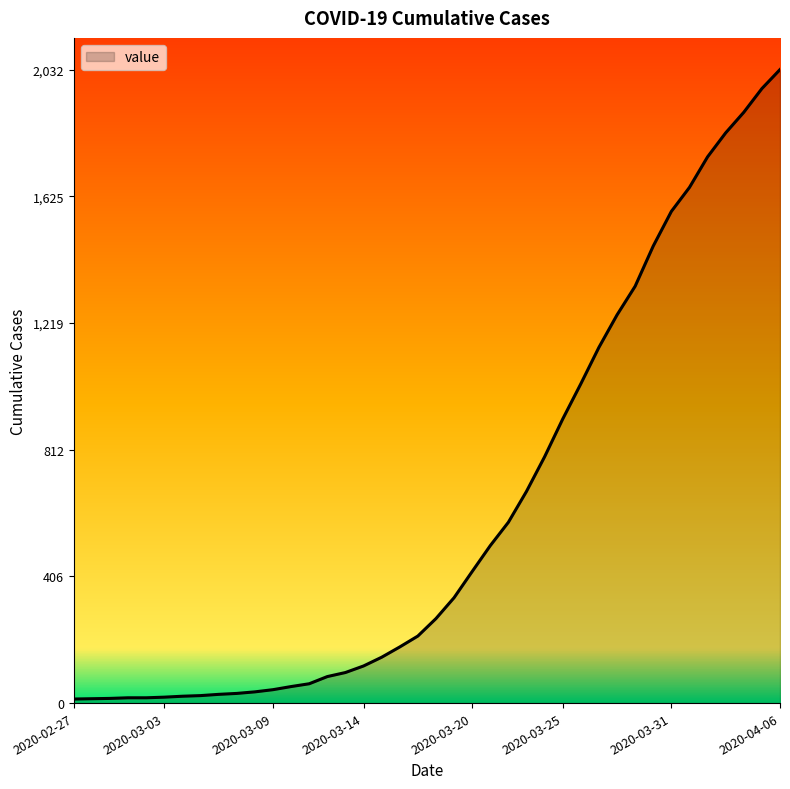

What is the difference between the maximum and minimum values?

2019